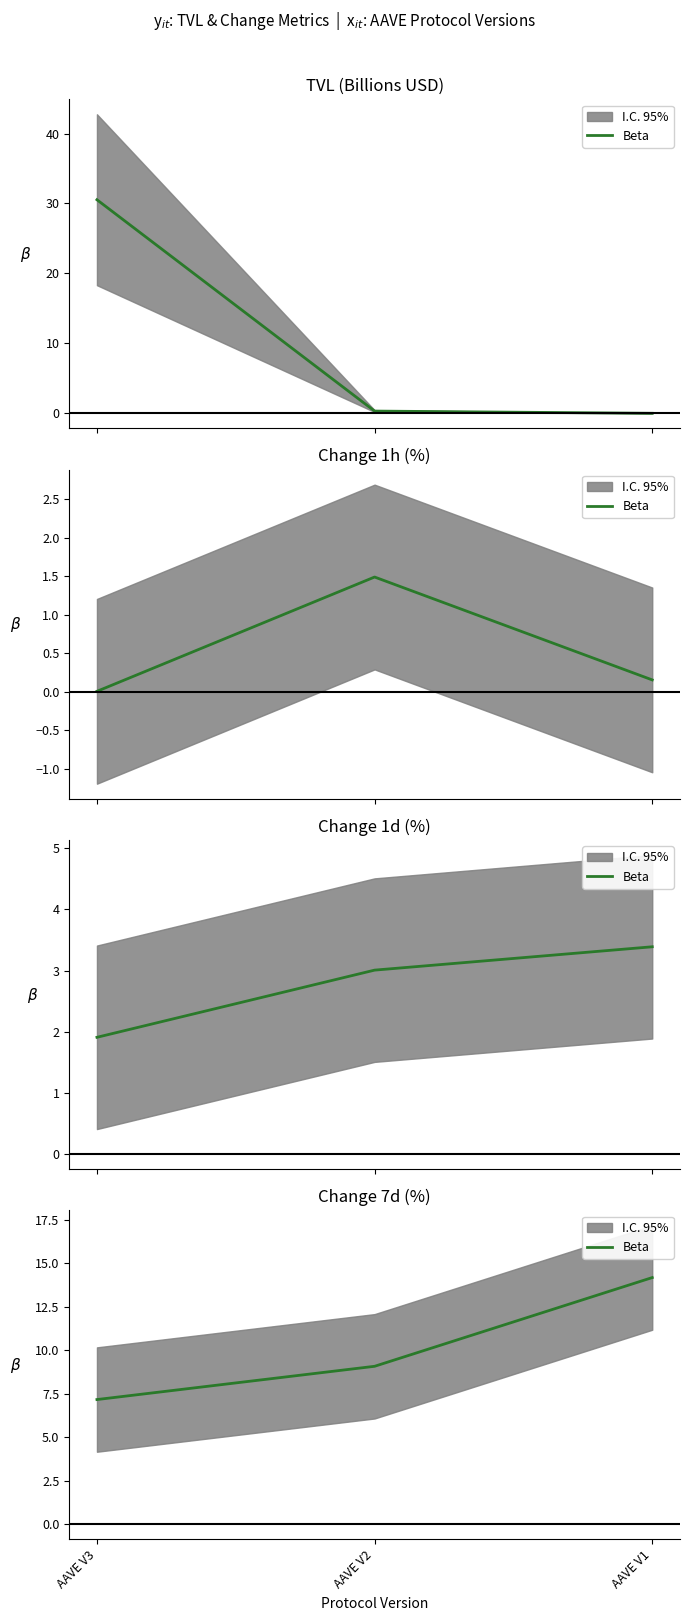

What is the value of the 2nd point from the left?

9.1